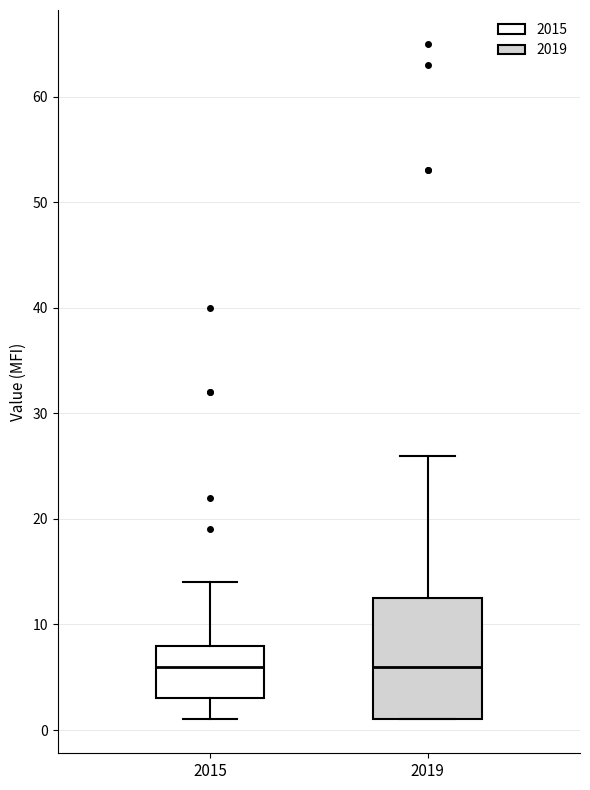

Reading left to right, read every box against the y-axis: the position of its median line, the range the box covers, and the ends of its whiskers. The values are not printed on the chart, so give them approximately, as read against the axis.

2015: median 6, box 3 to 8, whiskers 1 to 14
2019: median 6, box 1 to 13, whiskers 1 to 26